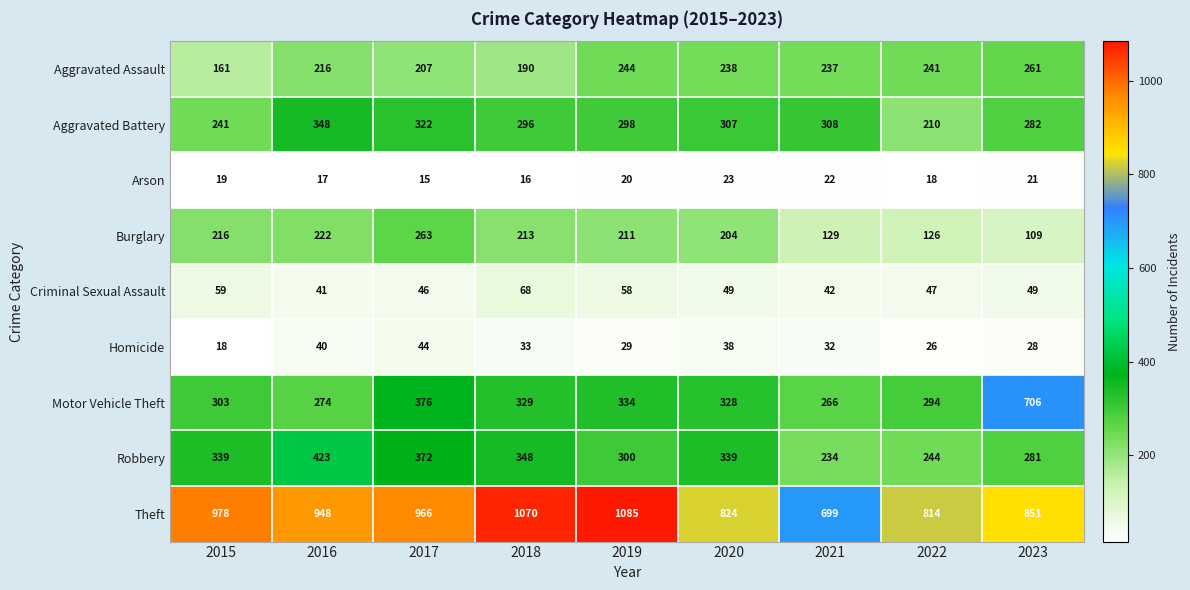

Between 2015 and 2018, which series saw the biggest shift?

Theft